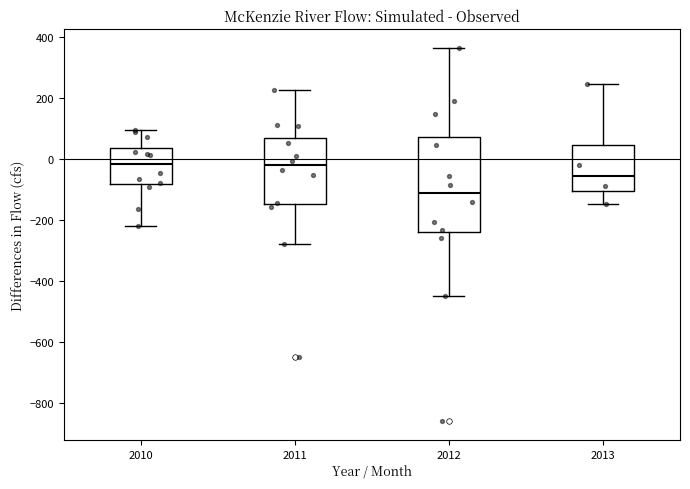

Reading left to right, transcribe this box plot: for each box, give where its median line is, the range the box spans, and where its two whiskers end, as read against the y-axis. The values are not printed on the chart, so give them approximately, as read against the axis.

2010: median -20, box -80 to 40, whiskers -220 to 100
2011: median -20, box -140 to 60, whiskers -280 to 220
2012: median -120, box -240 to 80, whiskers -460 to 360
2013: median -60, box -100 to 40, whiskers -140 to 240